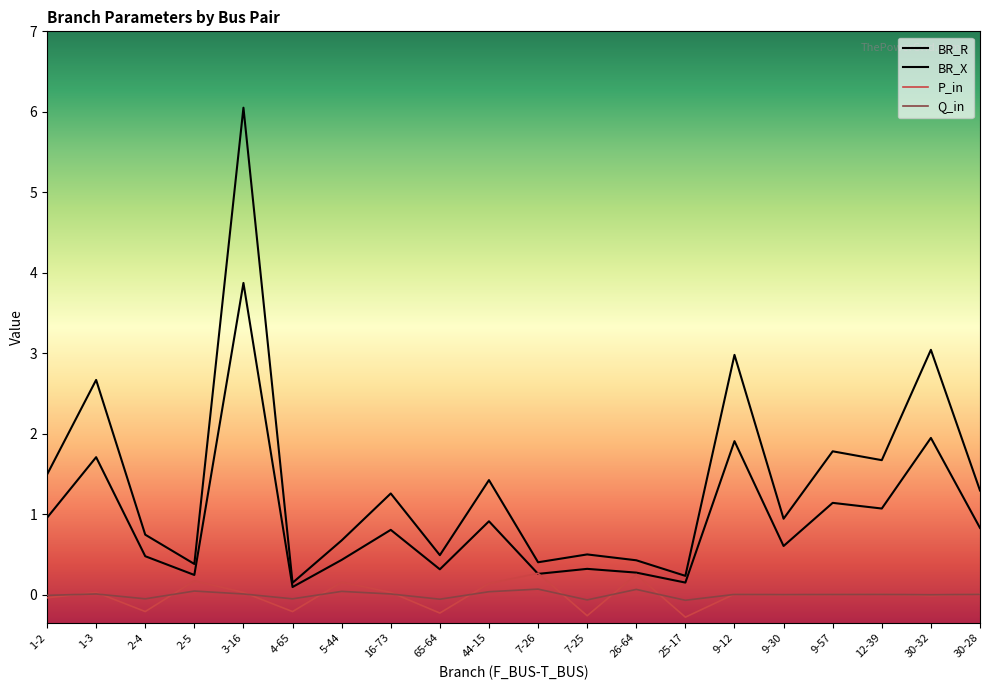

List the labels in order of P_in value, smallest first.

25-17, 7-25, 65-64, 4-65, 2-4, 1-2, 30-32, 9-30, 9-57, 12-39, 9-12, 30-28, 16-73, 3-16, 1-3, 44-15, 5-44, 2-5, 26-64, 7-26